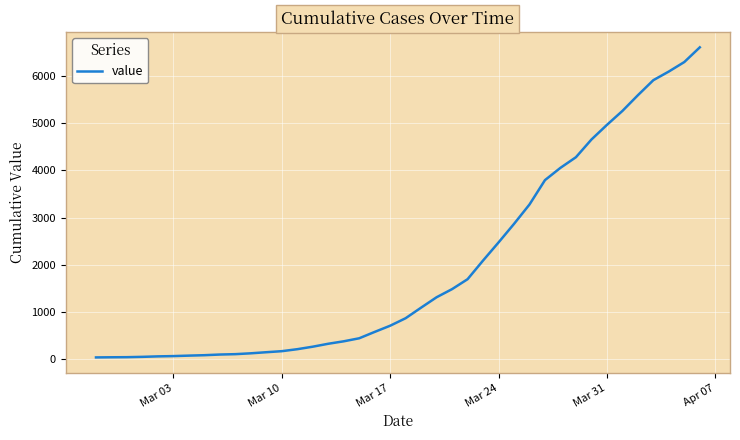

What is the minimum value shown in the chart?

42